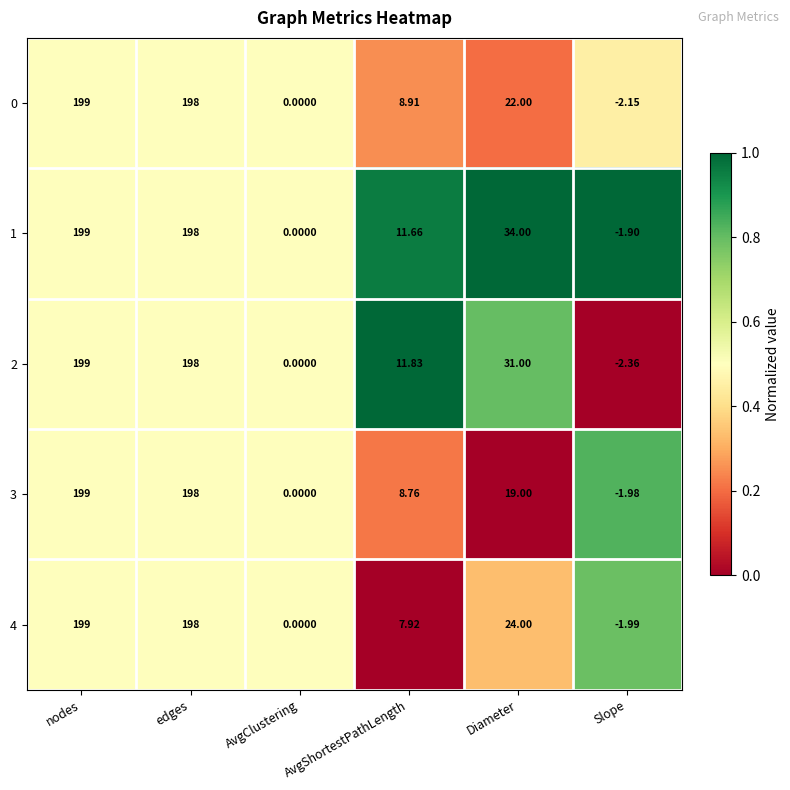

Which series has the largest total across all categories?

1